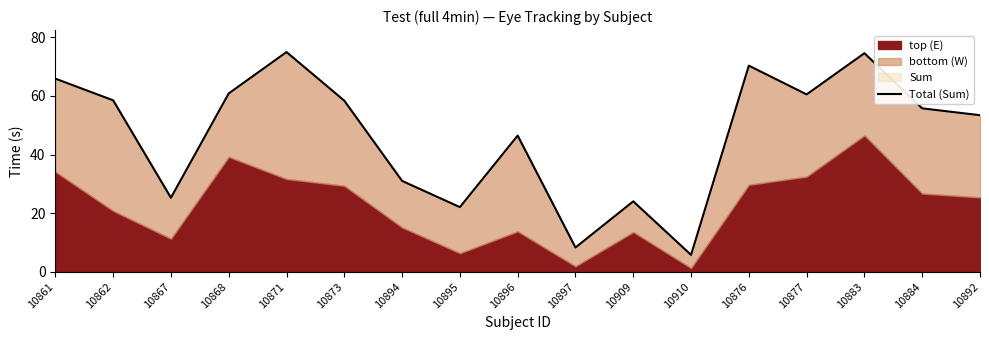

What is the smallest value displayed?

5.8